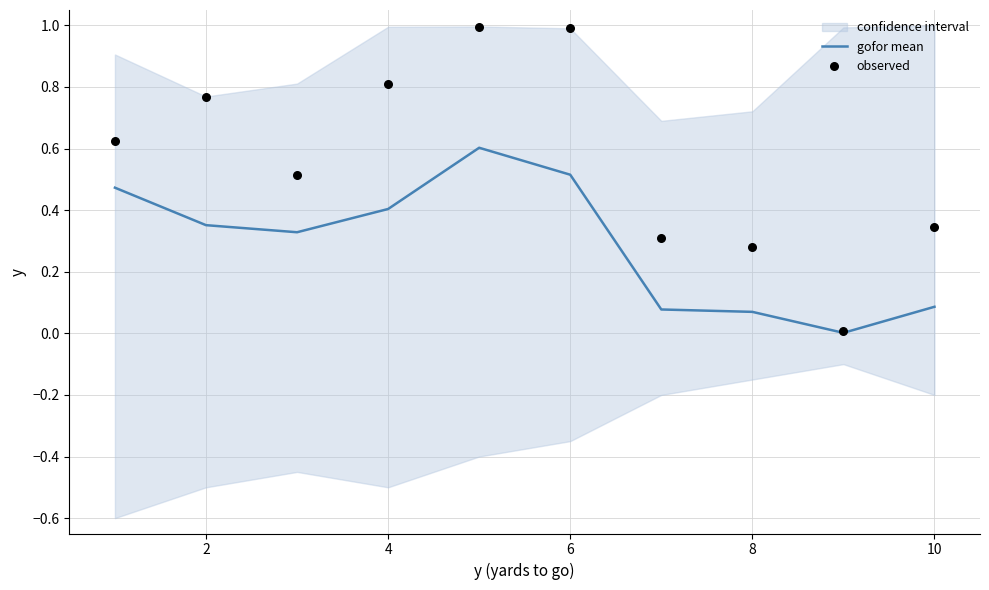

Is the value of observed at 0 greater than the value of gofor mean at 9?

Yes